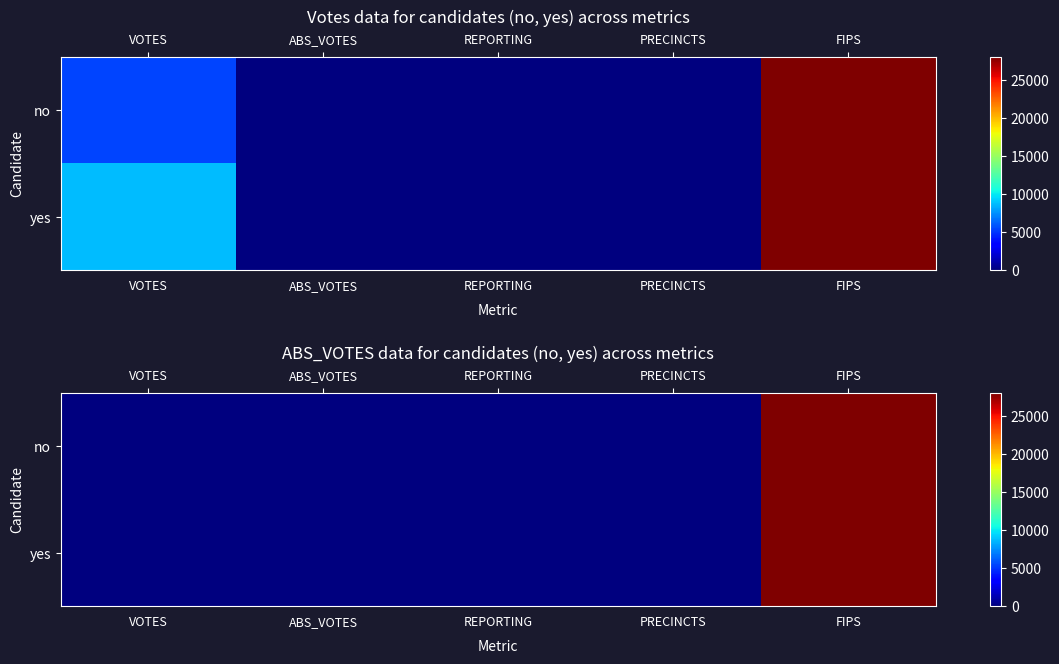

Where does the yes series first go above 28?

FIPS